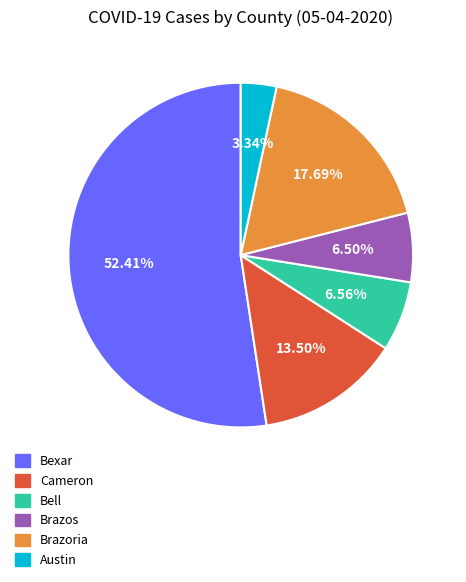

To the nearest percent, what is the difference between the largest and smallest slice percentages?

49%